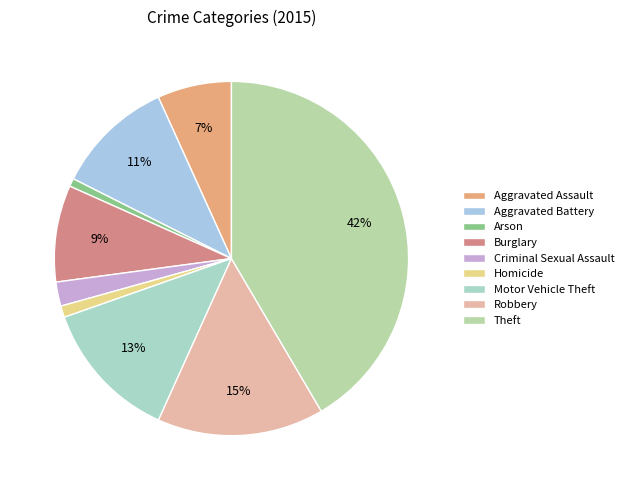

Between Burglary and Criminal Sexual Assault, which is larger?

Burglary